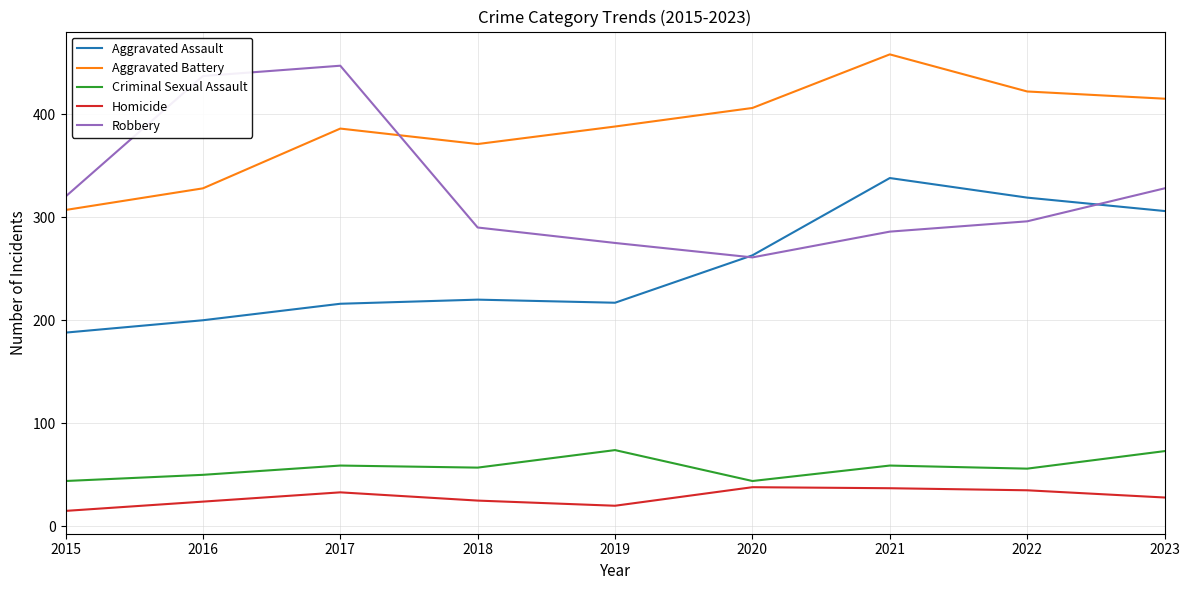

True or false: Criminal Sexual Assault and Robbery cross at least once.

False